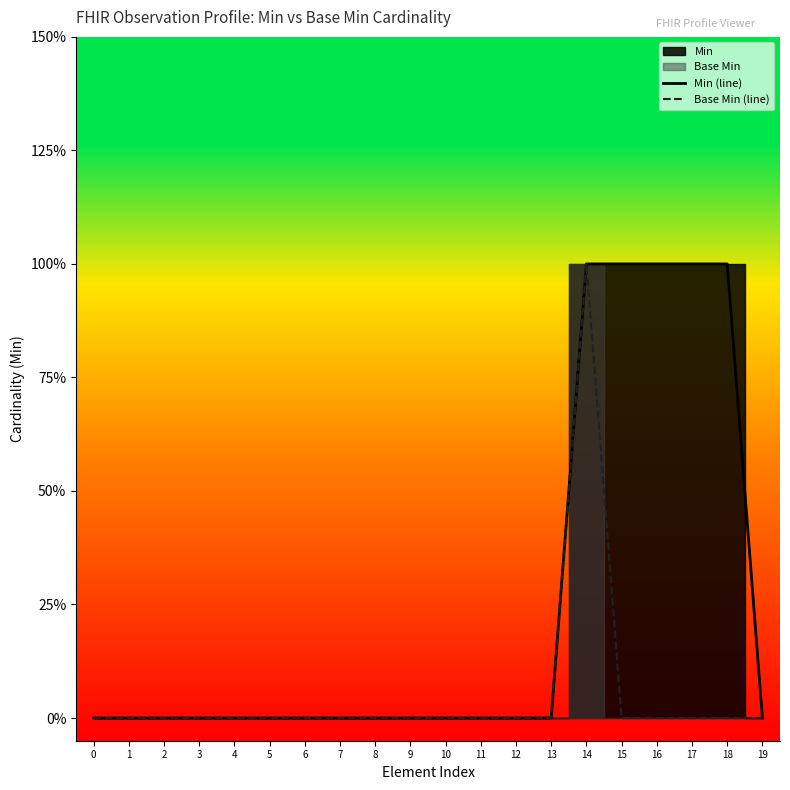

How many positive values does the Base Min (line) series have?

1